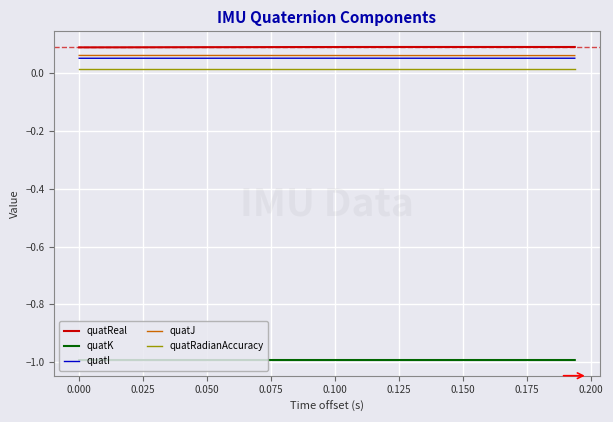

True or false: quatJ and quatK intersect in this chart.

False